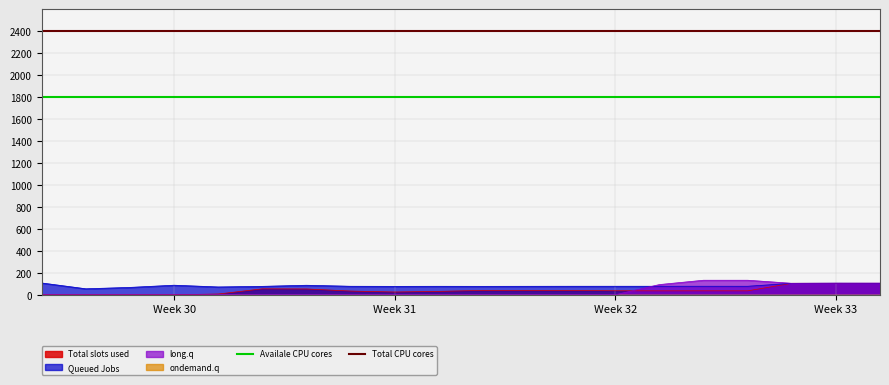

What is the value of the Availale CPU cores point at the 2nd from the left?

1800